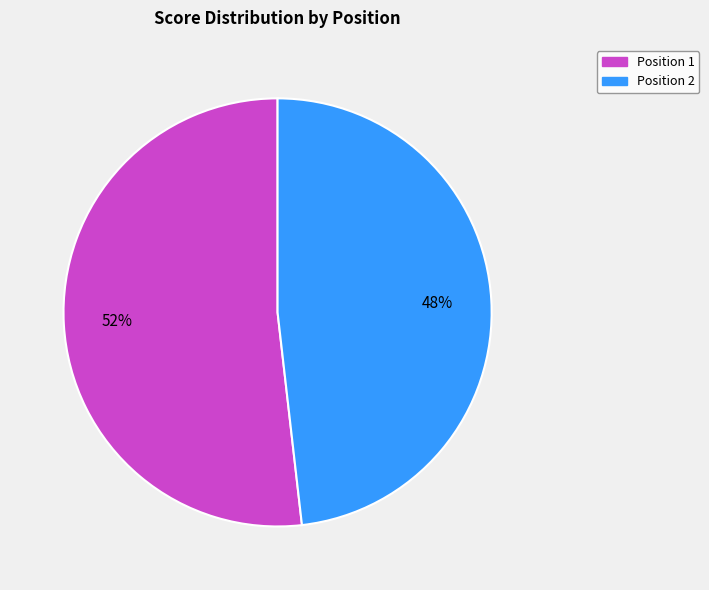

Rank the categories by value from highest to lowest.

Position 1, Position 2